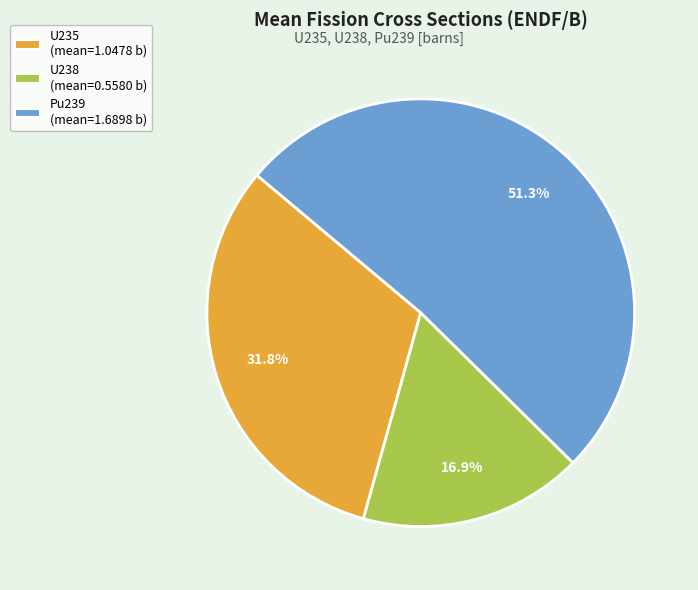

Count the number of slices in the pie.

3